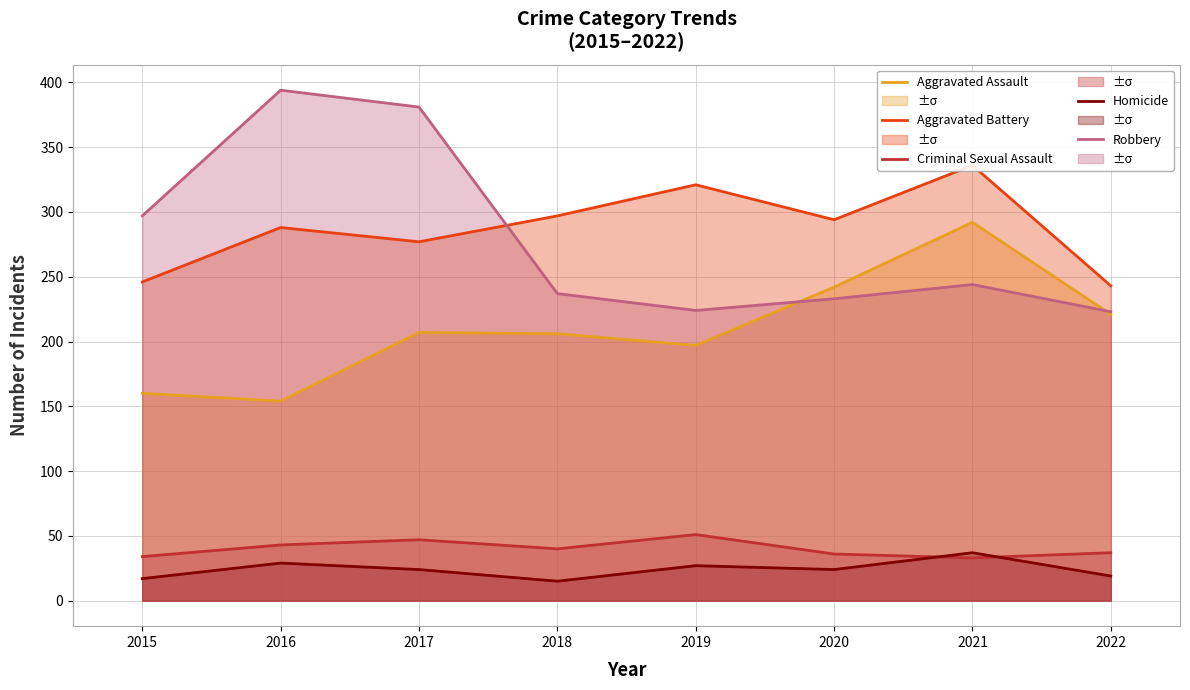

What is the difference between the Aggravated Assault values at 2022 and 2018?

15